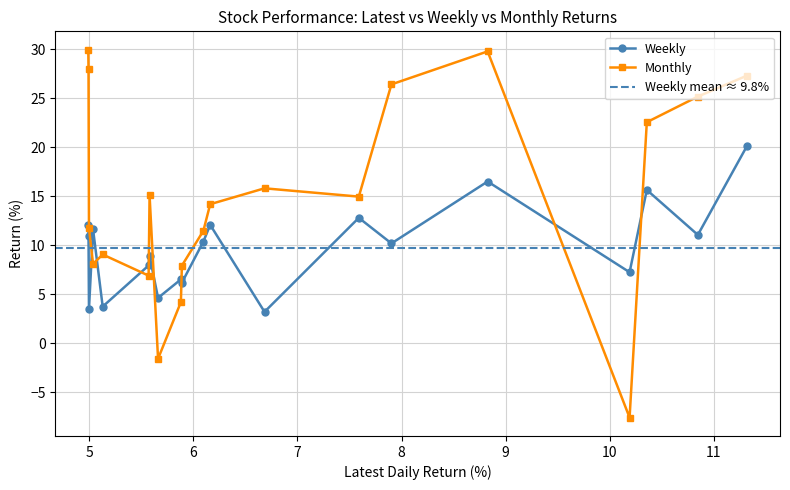

True or false: Monthly and Weekly cross at least once.

True